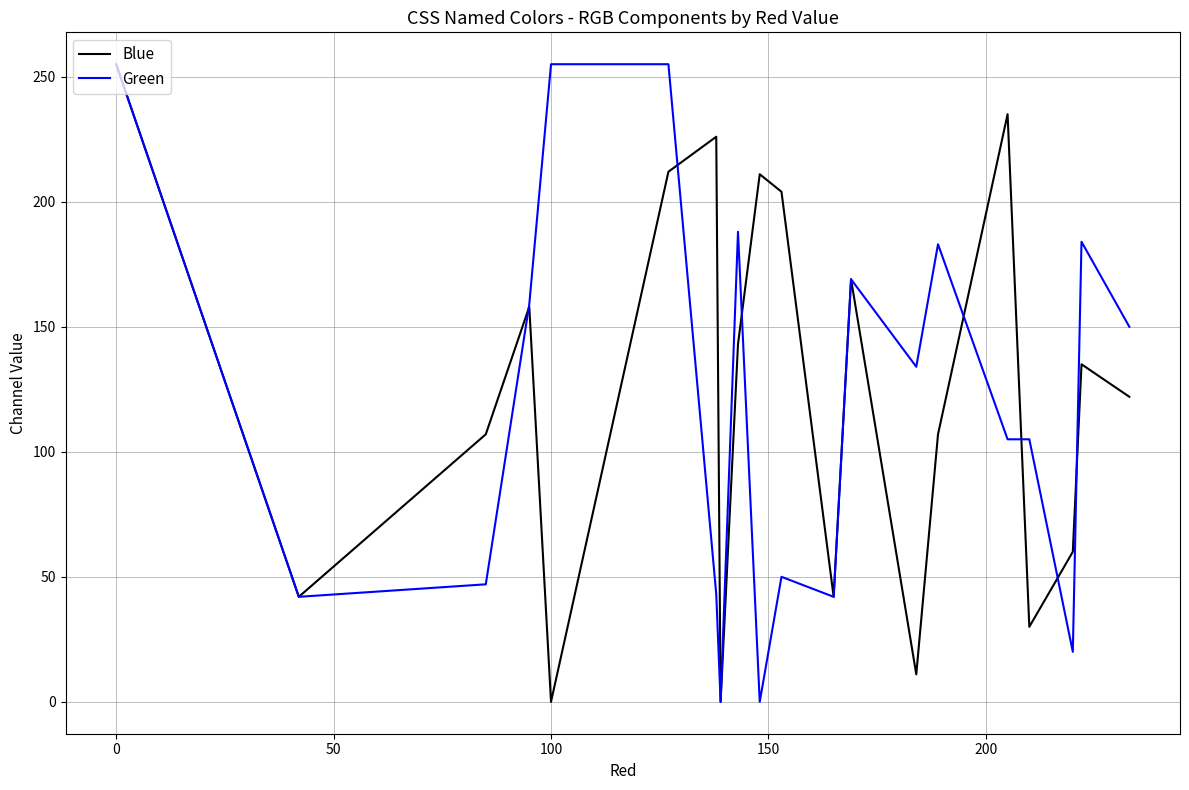

What is the maximum value shown in the chart?

255